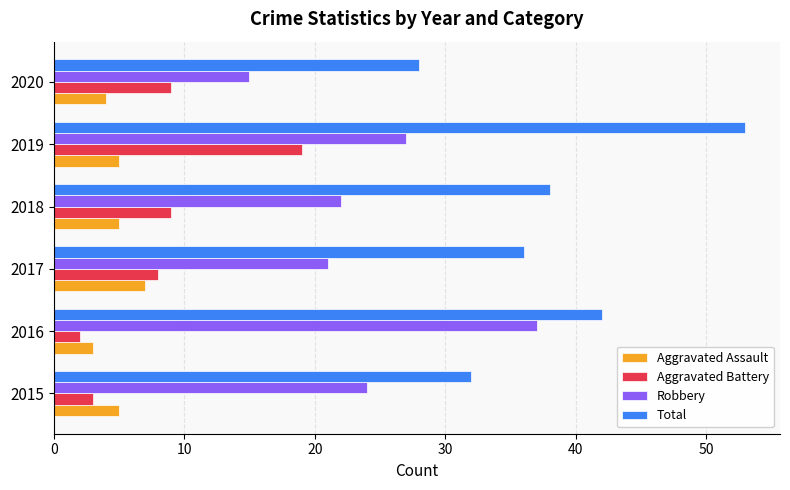

Which series has the largest range (max minus min)?

Total